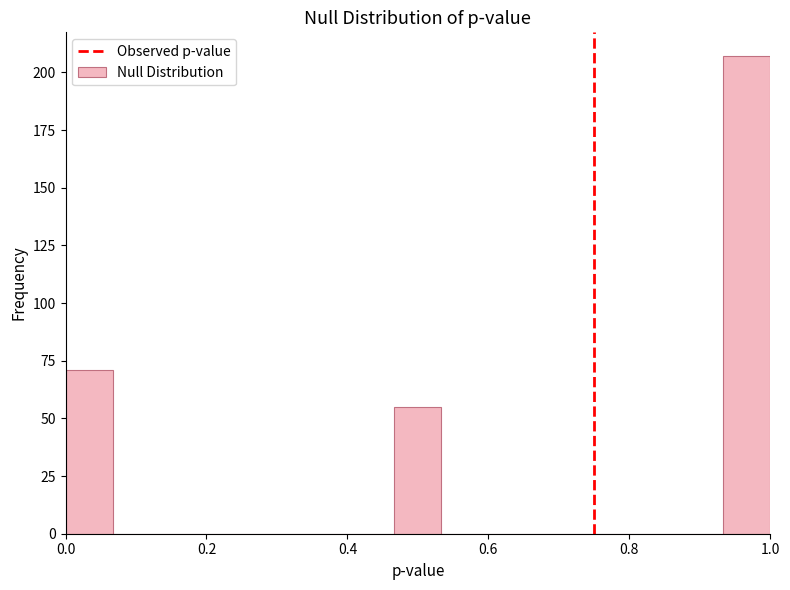

Read against the x-axis, roughly where is the centre of the tallest bar?

0.96